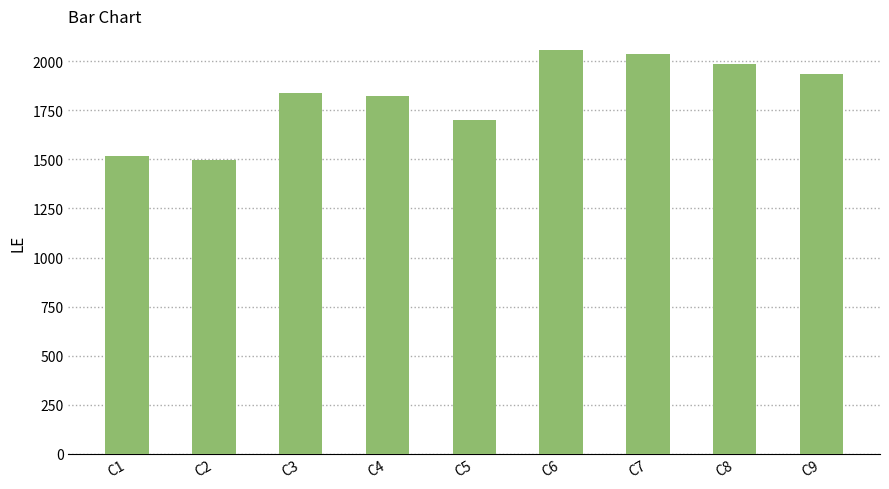

What is the average value?

1821